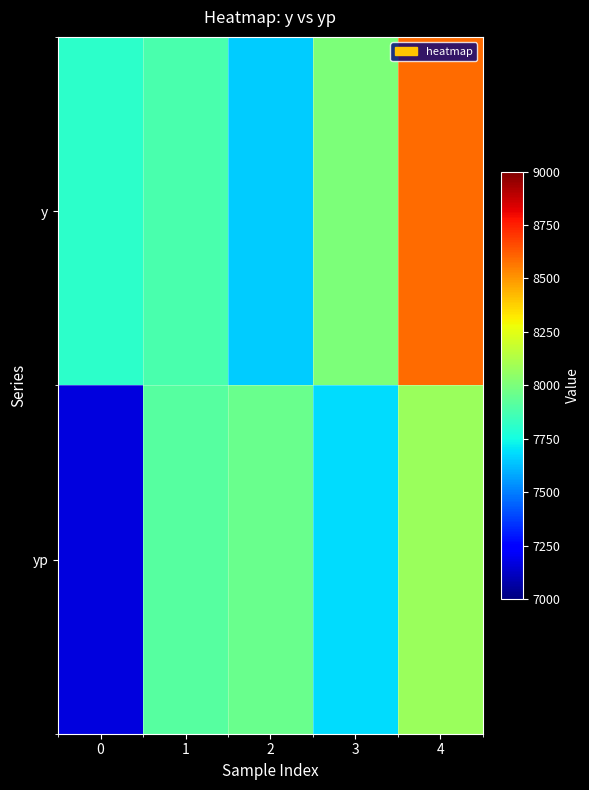

At which category is the sum across all series the highest?

4